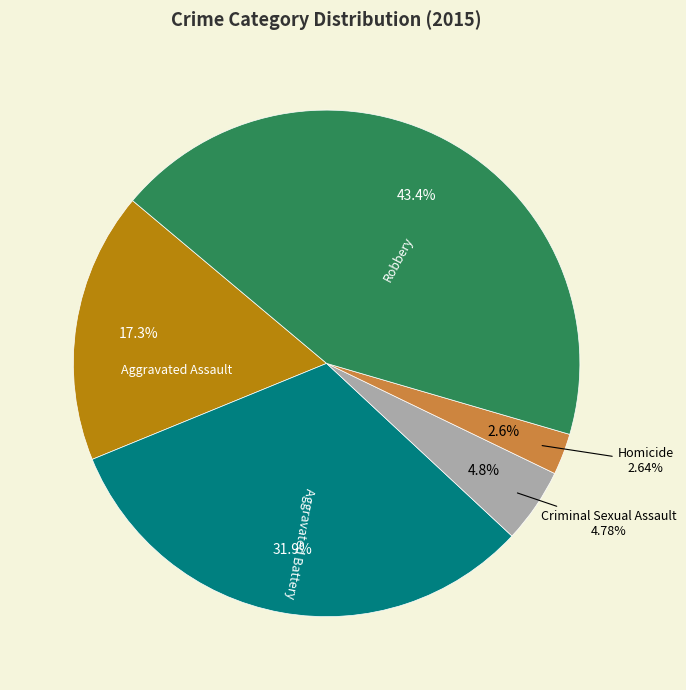

What is the smallest slice in the pie chart?

Homicide